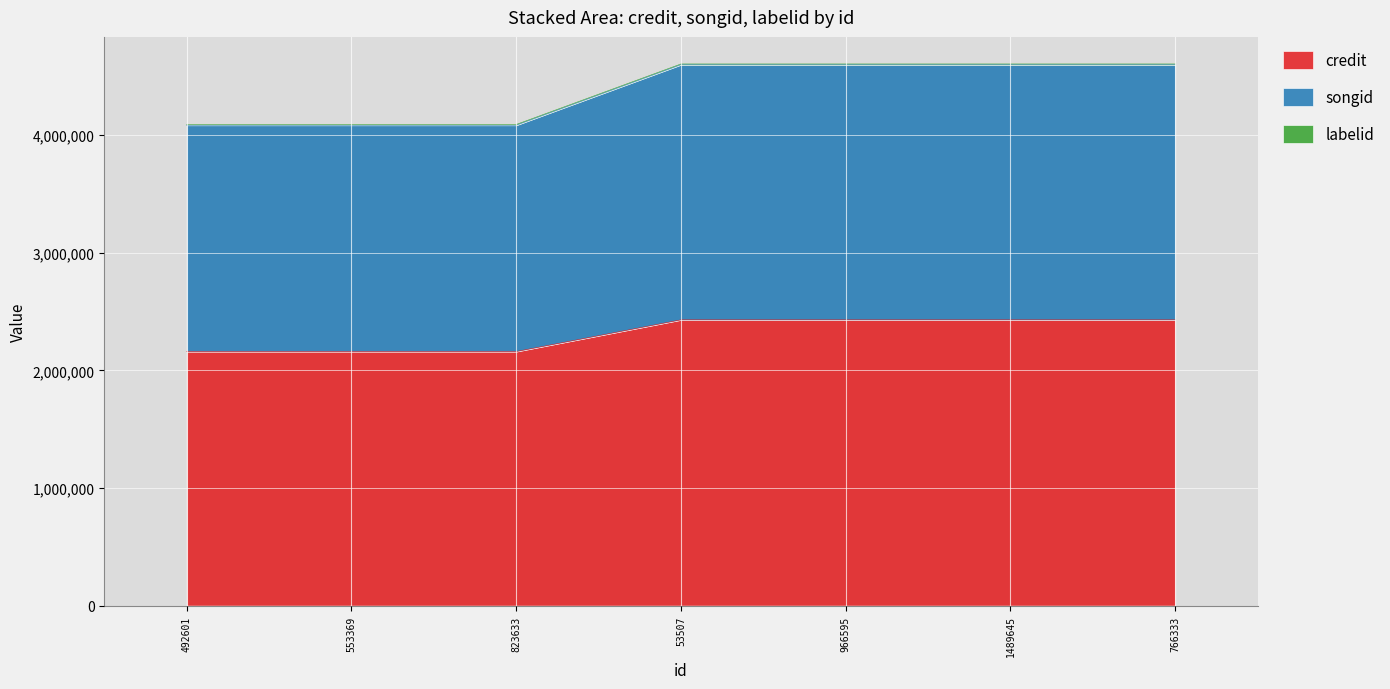

At which label does credit reach its minimum?

492601